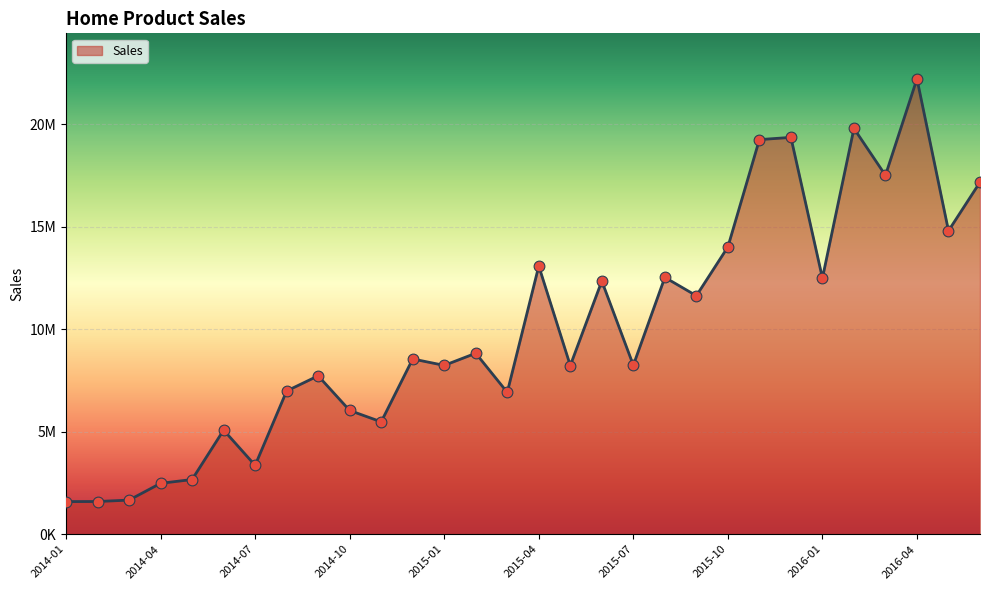

Does the chart have visible grid lines?

Yes